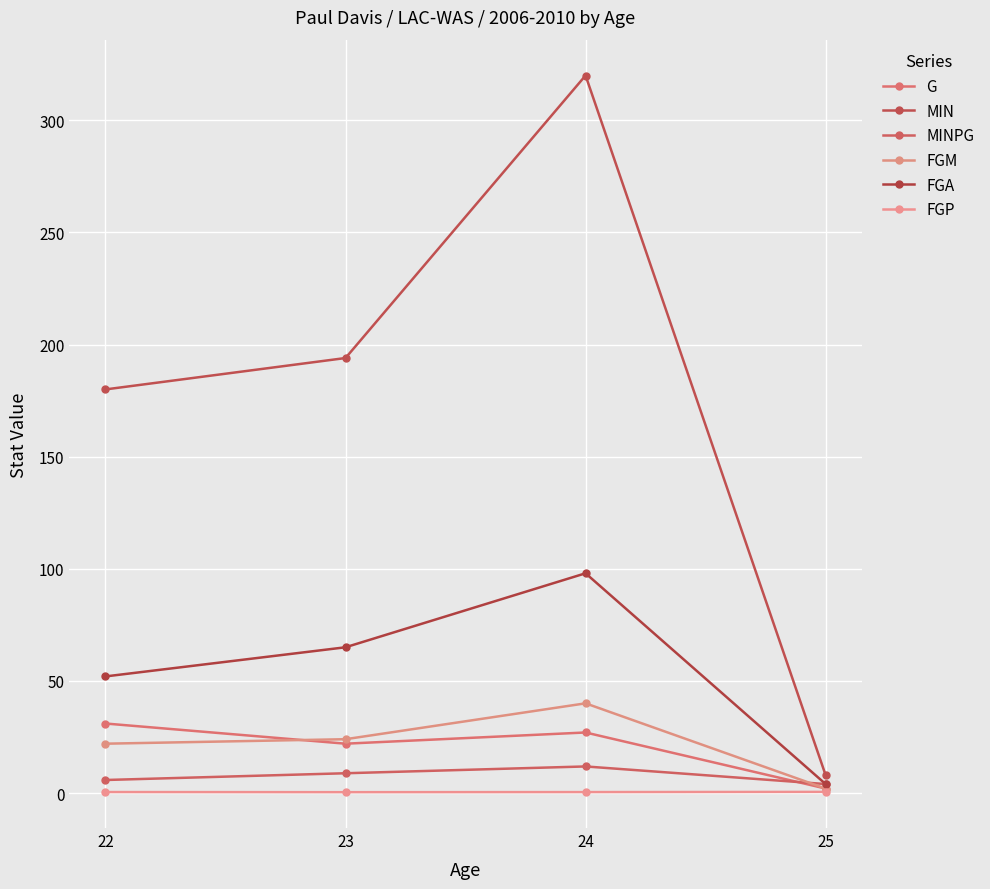

Reading left to right, extract all data points from this chart.

G: 31.0	22.0	27.0	2.0
MIN: 180.0	194.0	320.0	8.0
MINPG: 5.8	8.8	11.9	4.0
FGM: 22.0	24.0	40.0	2.0
FGA: 52.0	65.0	98.0	4.0
FGP: 0.4	0.4	0.4	0.5